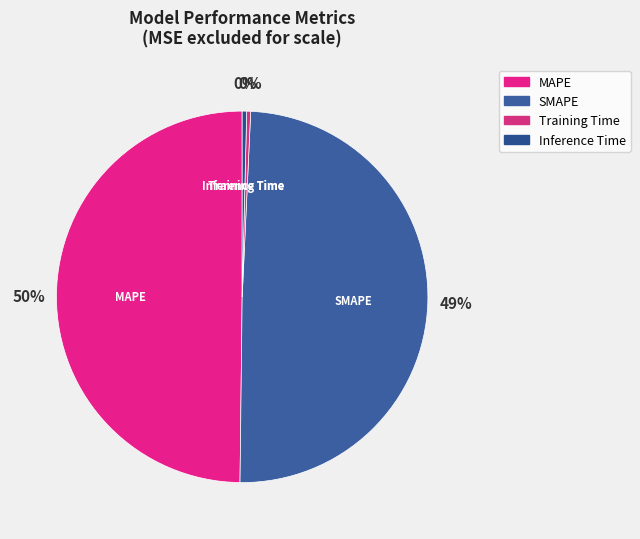

Count the number of slices in the pie.

4